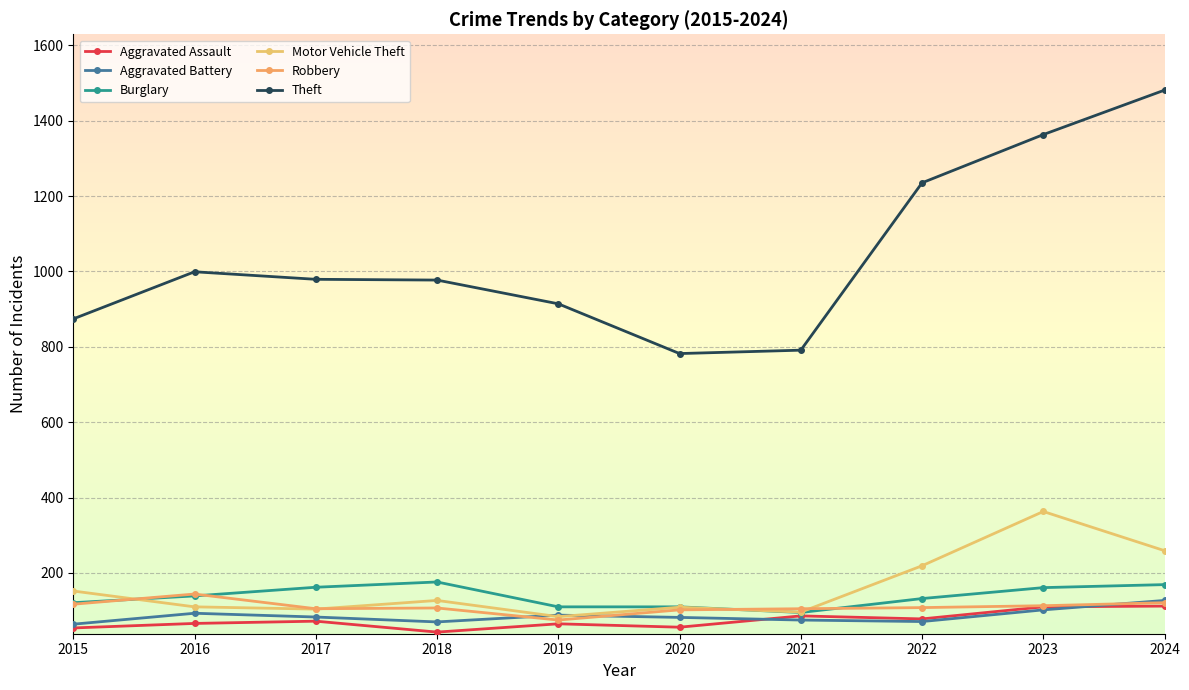

What is the sum of the Burglary values at 2019 and 2018?

286